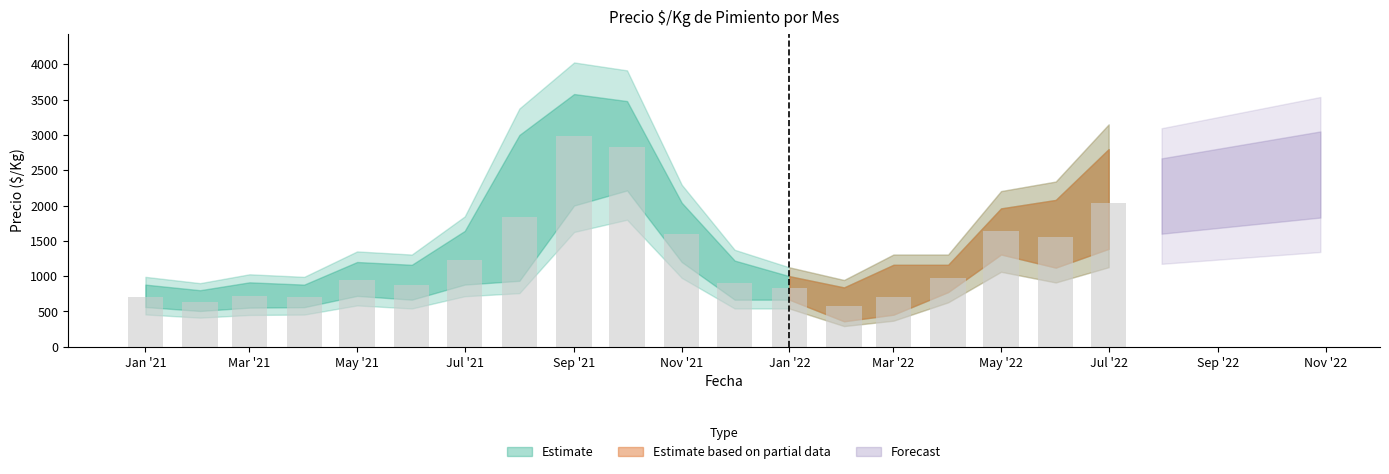

What is the difference between the maximum and second lowest values?

2350